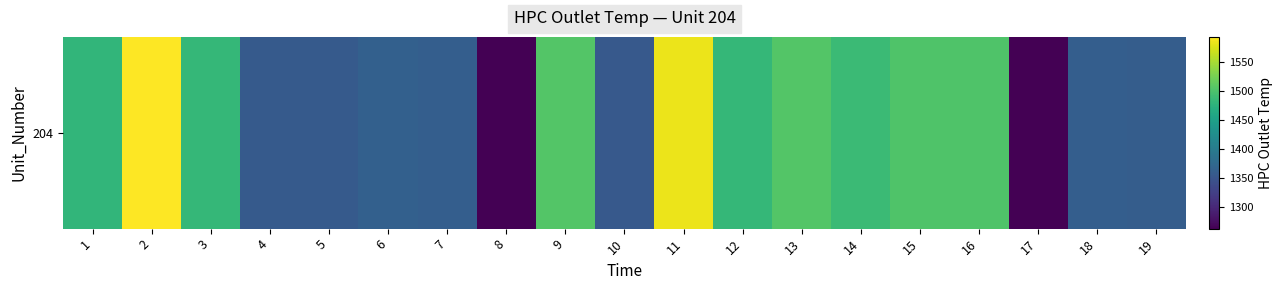

List the labels in order of value, smallest first.

8, 17, 10, 5, 4, 19, 18, 7, 6, 1, 3, 12, 14, 16, 15, 13, 9, 11, 2